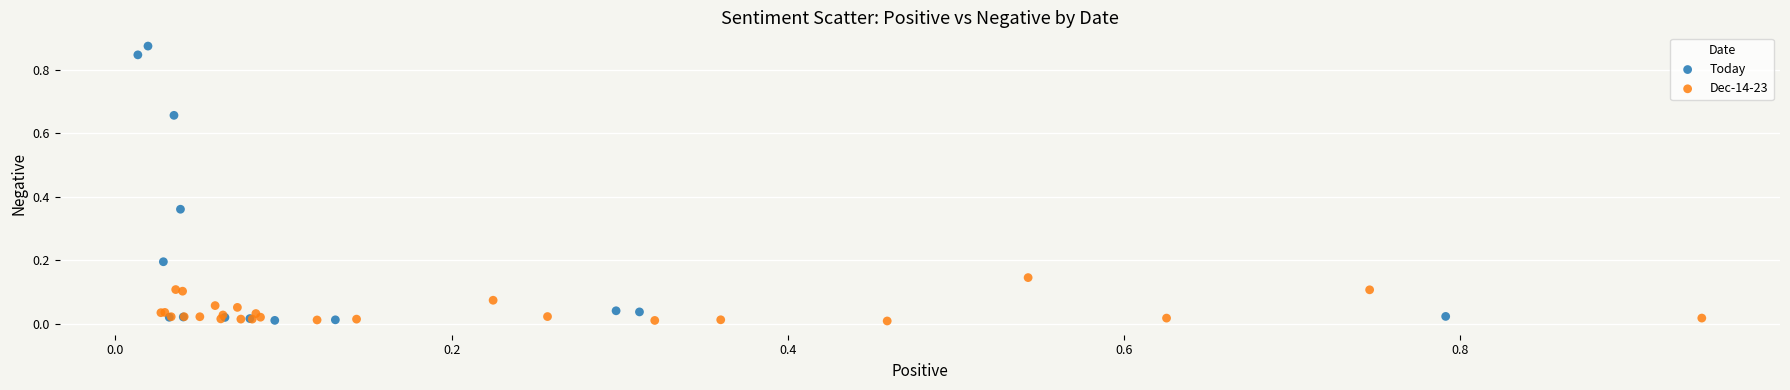

Which series has the widest spread of Y values?

Today